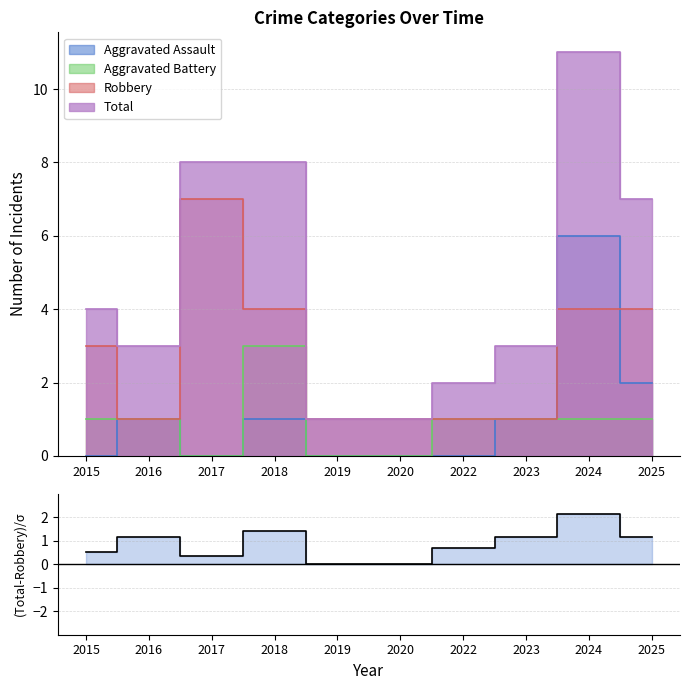

At which category does the data reach its first local peak?

2016